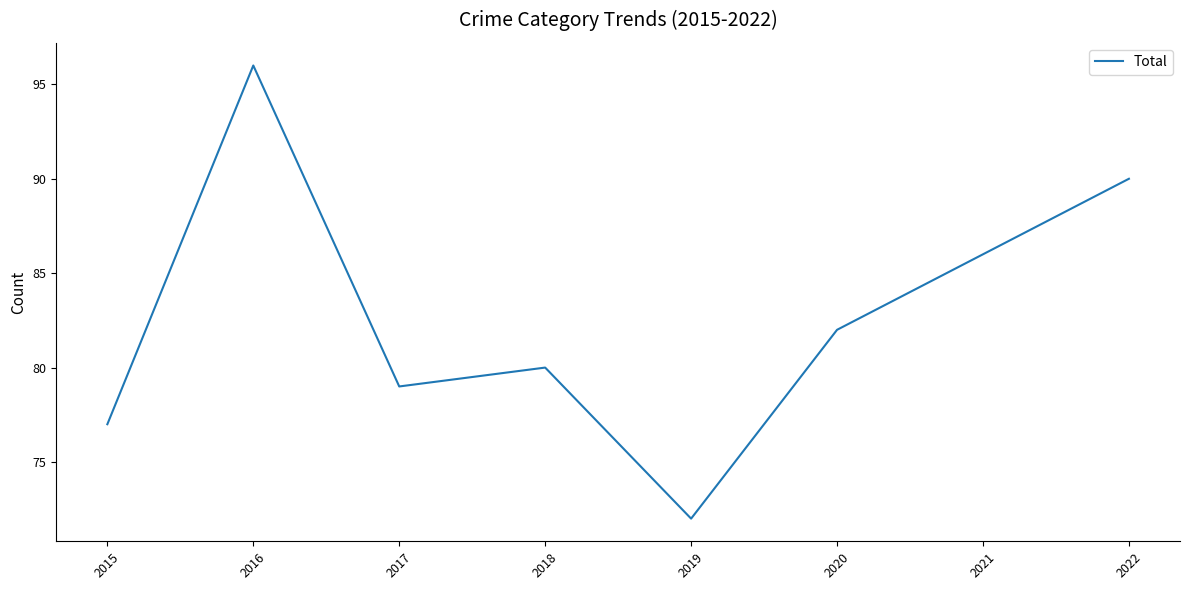

True or false: the data shows 80 at 2018.

True